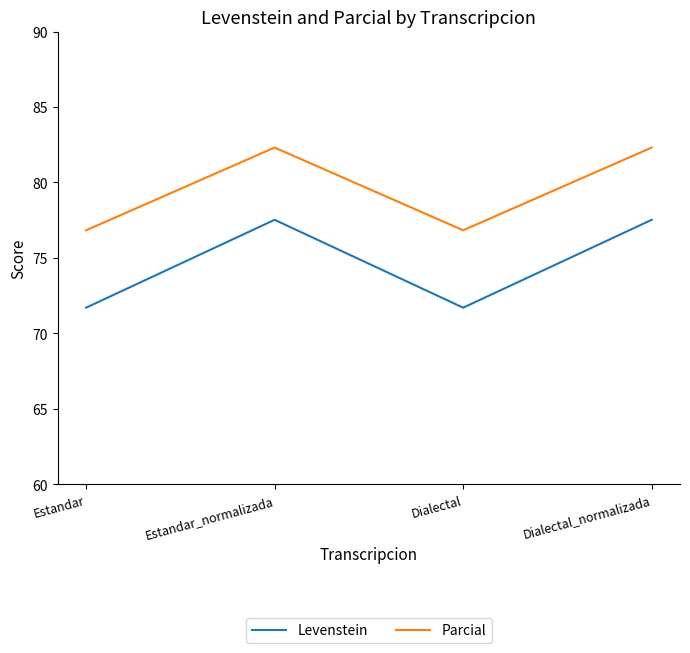

Reading left to right, what are all the values shown in this chart?

Levenstein: 71.7	77.5	71.7	77.5
Parcial: 76.8	82.3	76.8	82.3